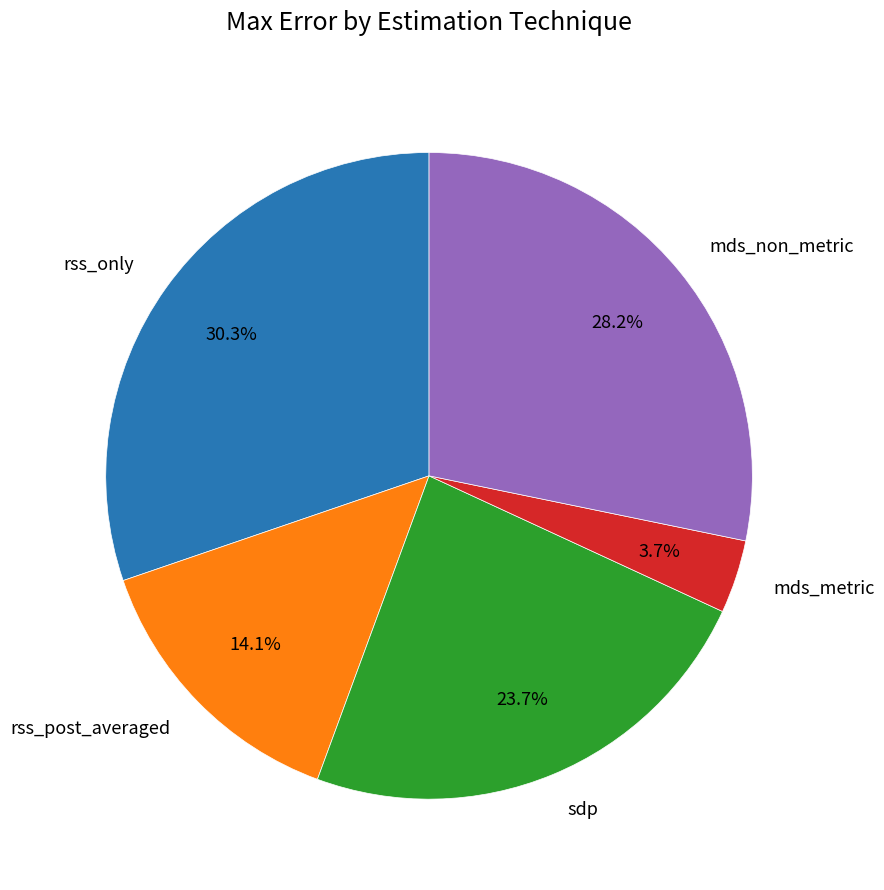

Between mds_non_metric and mds_metric, which is larger?

mds_non_metric